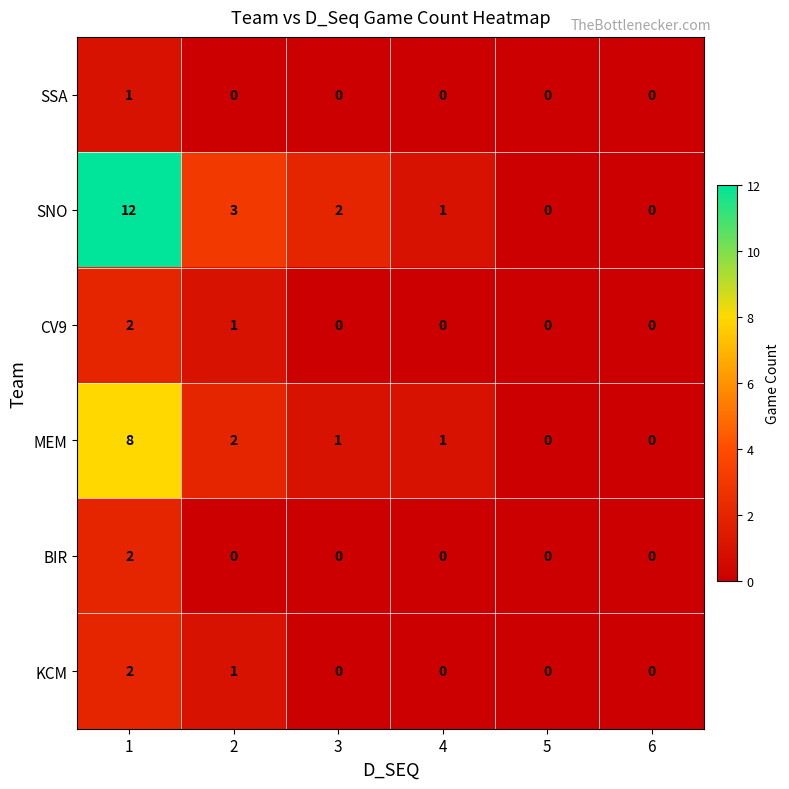

What is the average value of the SNO series?

3